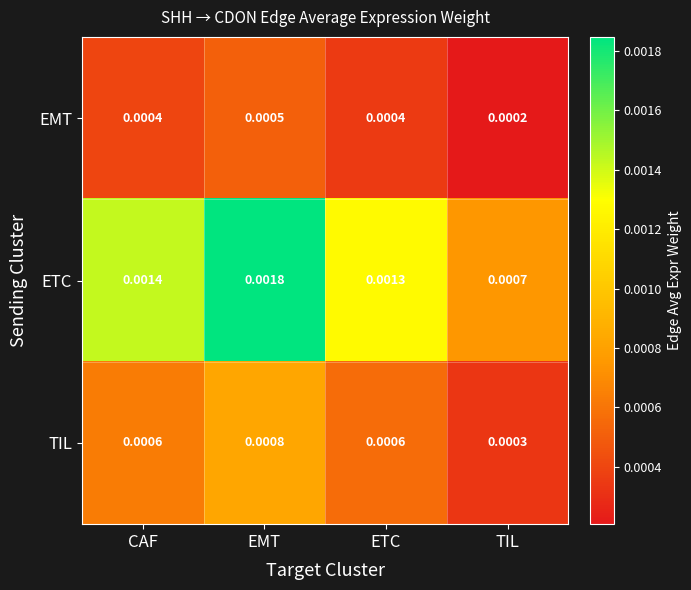

Is the value of ETC at EMT greater than the value of EMT at EMT?

Yes